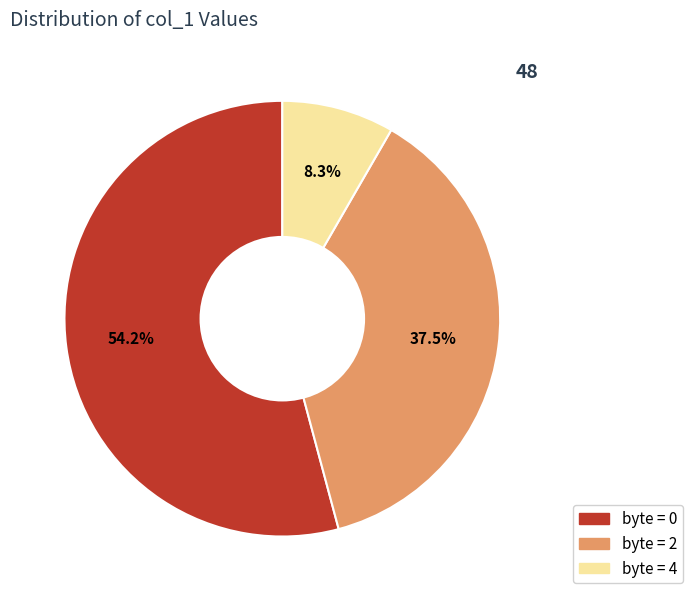

What is the ratio of the value at byte = 4 to the value at byte = 0?

0.2